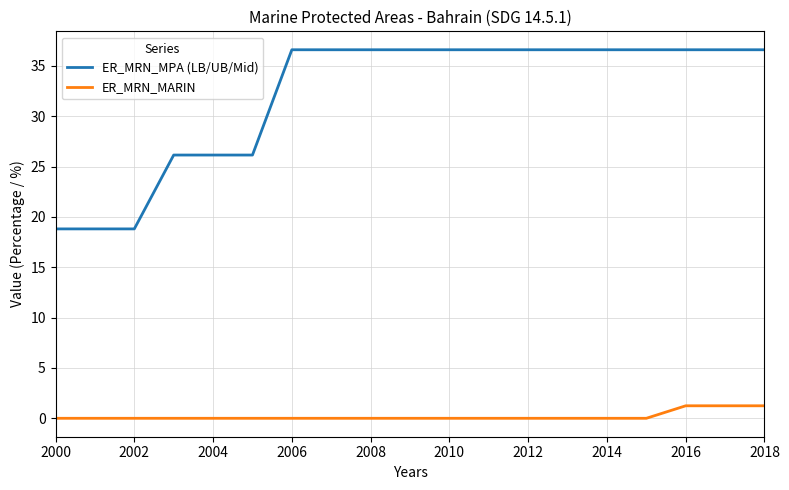

How many series are shown in this chart?

2